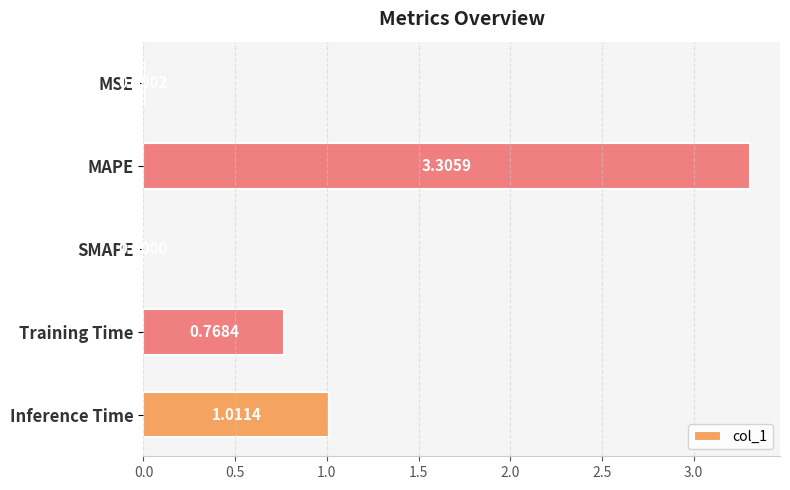

At which category does the chart reach its peak across all series?

MAPE